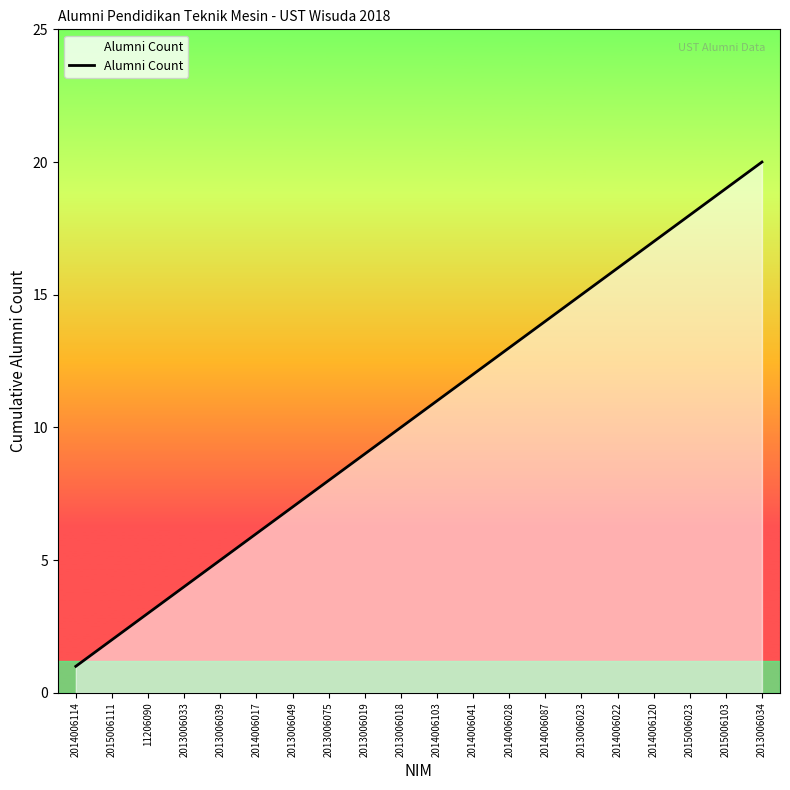

Reading left to right, what are all the values shown in this chart?

1	2	3	4	5	6	7	8	9	10	11	12	13	14	15	16	17	18	19	20